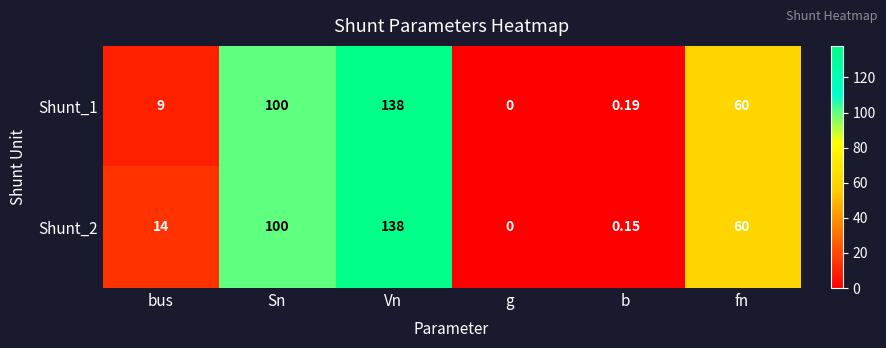

At which category is the sum across all series the highest?

Vn